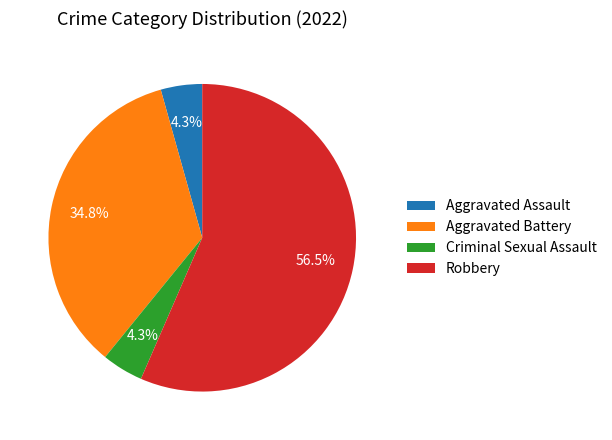

To the nearest percent, what is the difference between the largest and smallest slice percentages?

52%